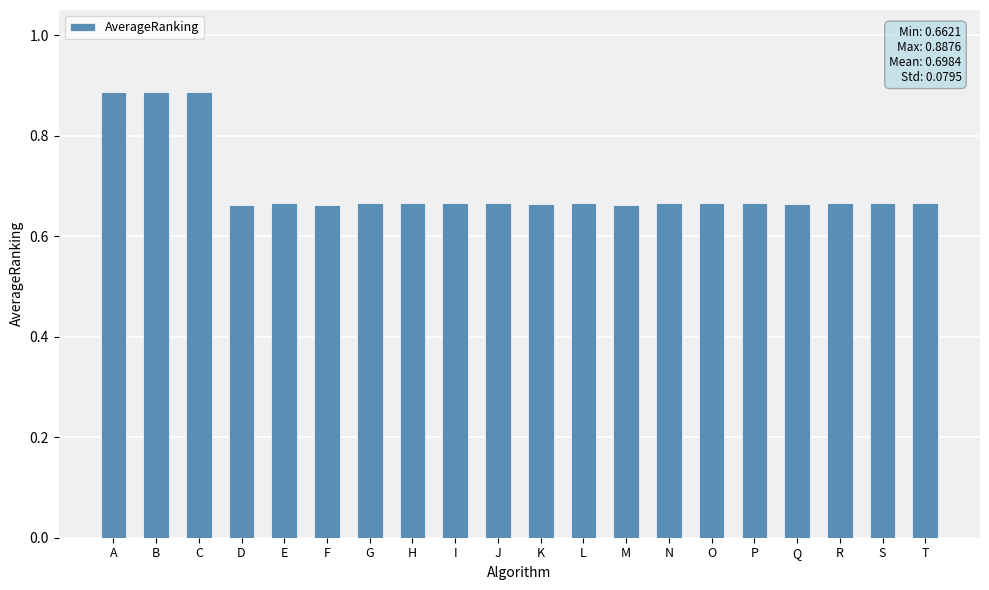

What is the sum of the values at A and S?

1.6